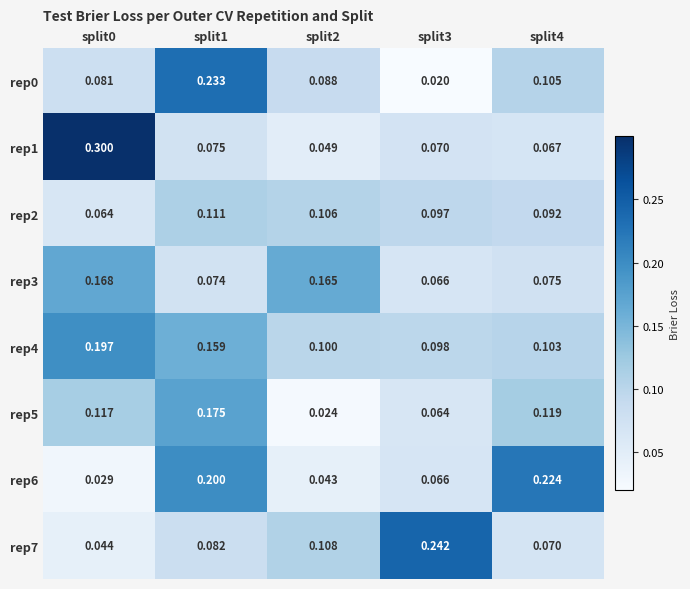

Is the value of rep0 at split1 greater than the value of rep2 at split1?

Yes